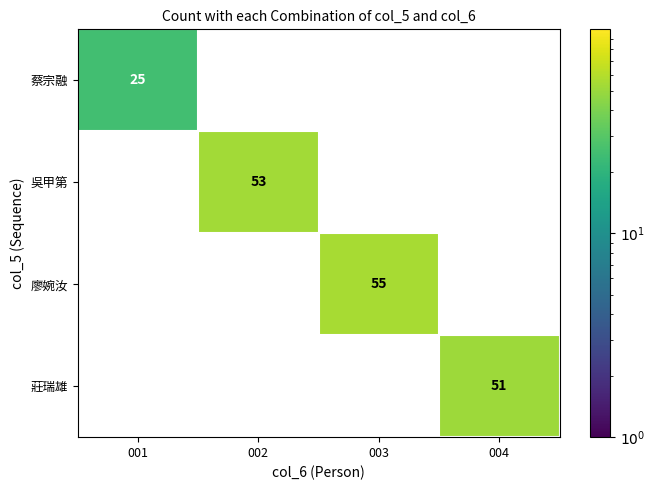

True or false: 莊瑞雄 has a value of 33 at 003.

False